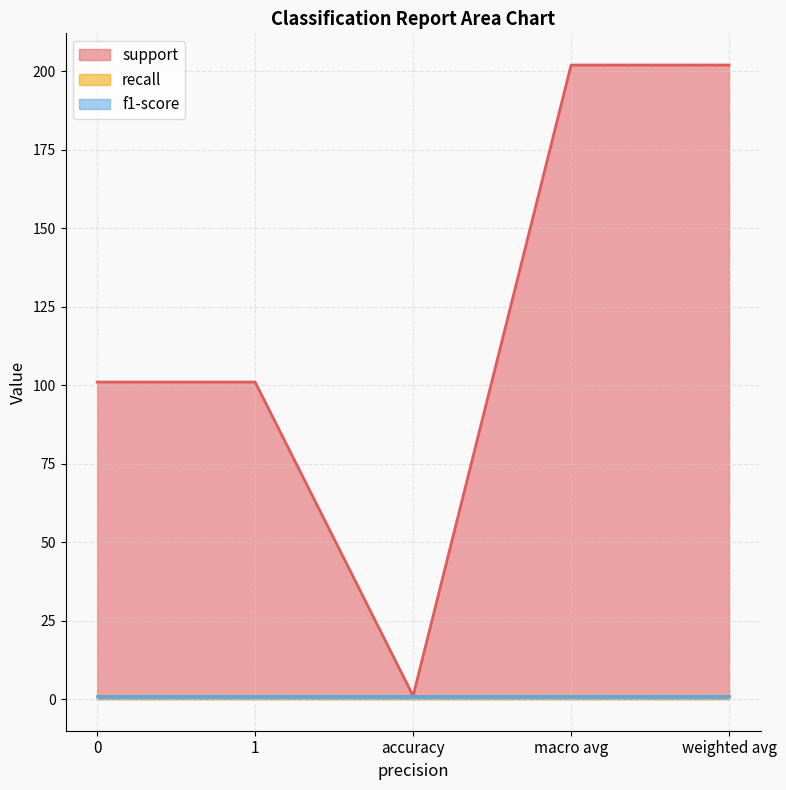

True or false: f1-score and recall intersect in this chart.

False